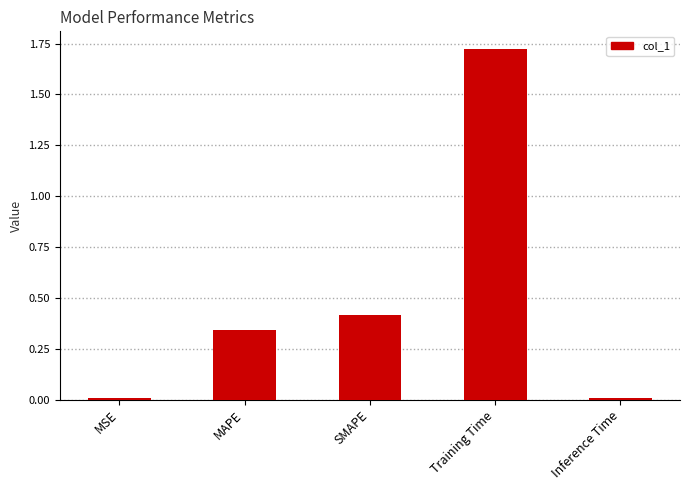

Read the value at SMAPE.

0.4